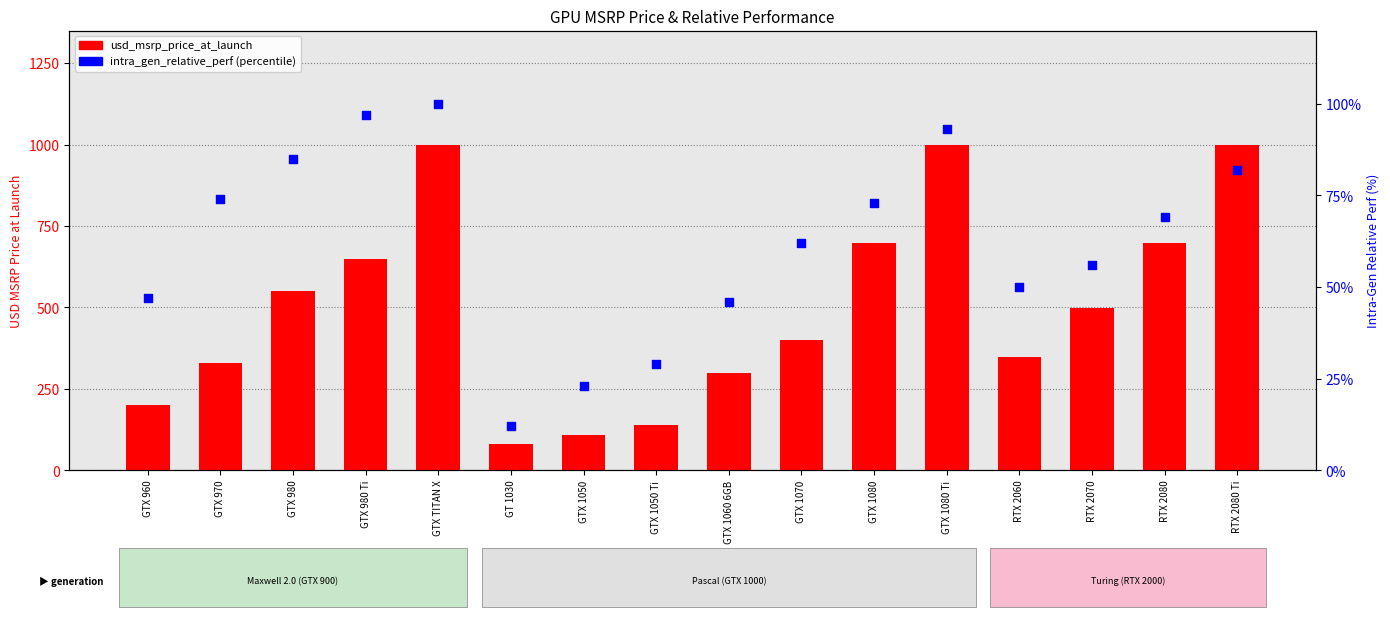

Is the value of intra_gen_relative_perf (percentile) at GT 1030 greater than the value of usd_msrp_price_at_launch at GTX 980 Ti?

No